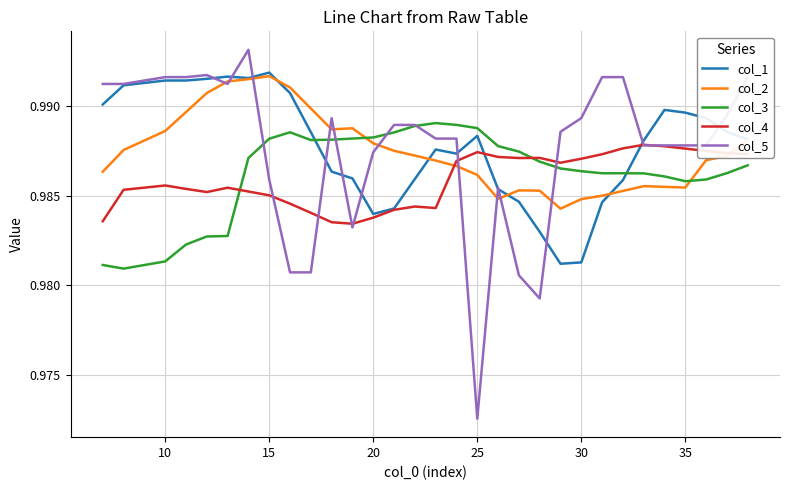

True or false: col_3 and col_1 intersect in this chart.

True